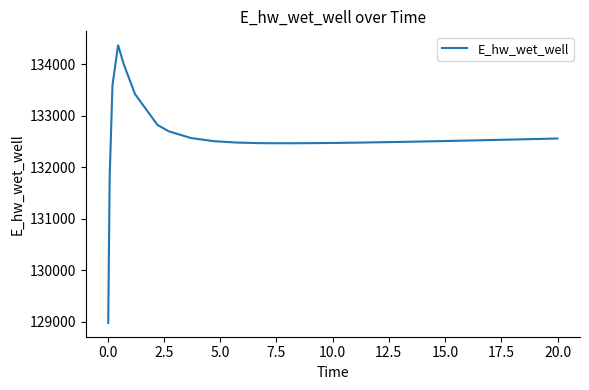

What is the minimum value shown in the chart?

128975.3